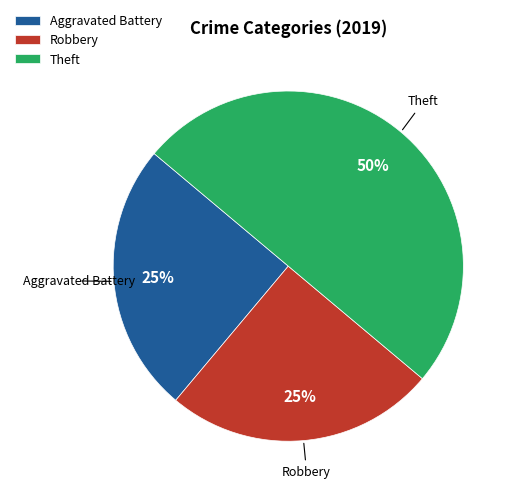

To the nearest percent, what portion does Robbery represent?

25%